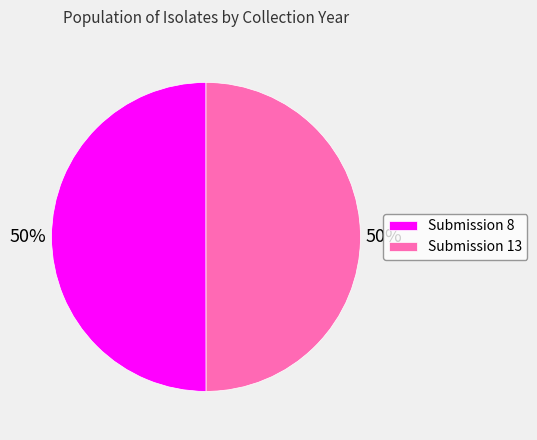

True or false: Submission 8 accounts for 57% of the total.

False